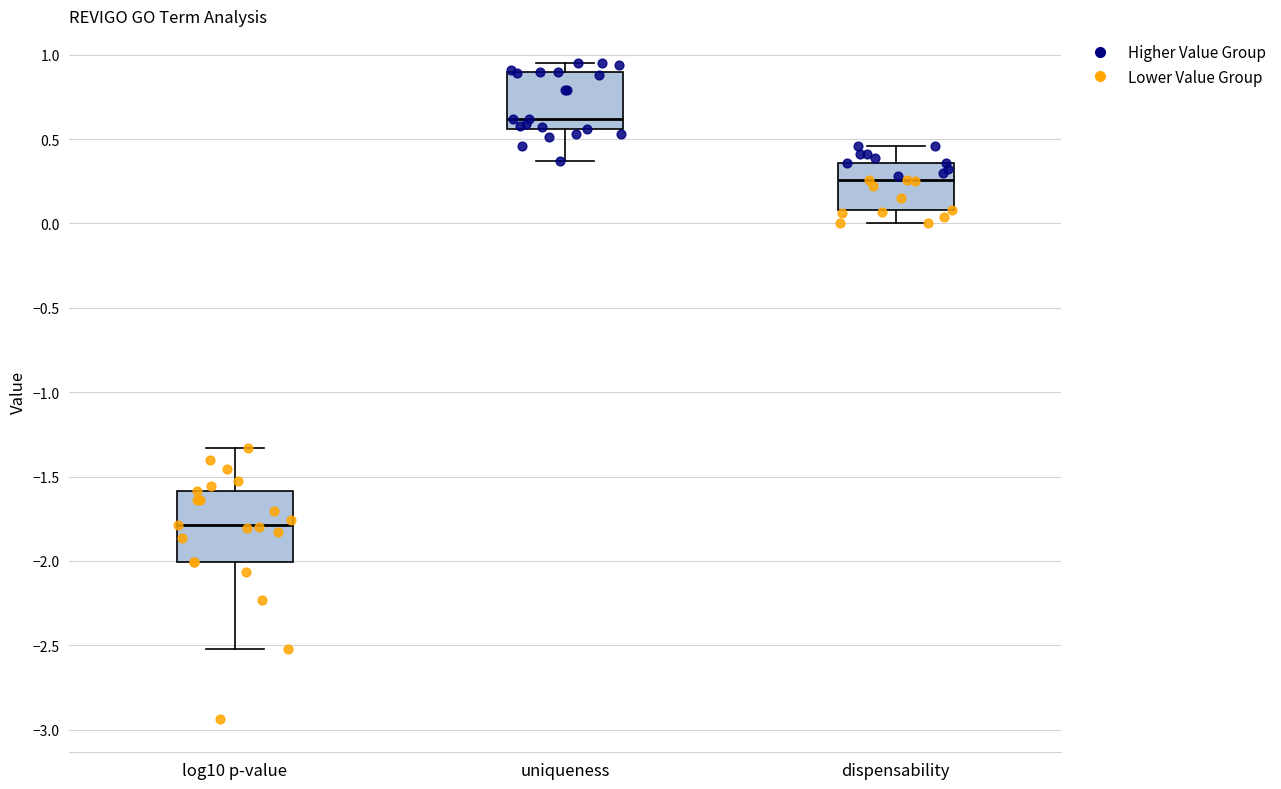

Reading left to right, transcribe this box plot: for each box, give where its median line is, the range the box spans, and where its two whiskers end, as read against the y-axis. The values are not printed on the chart, so give them approximately, as read against the axis.

log10 p-value: median -1.80, box -2.00 to -1.60, whiskers -2.50 to -1.35
uniqueness: median 0.60, box 0.55 to 0.90, whiskers 0.35 to 0.95
dispensability: median 0.25, box 0.10 to 0.35, whiskers 0.00 to 0.45